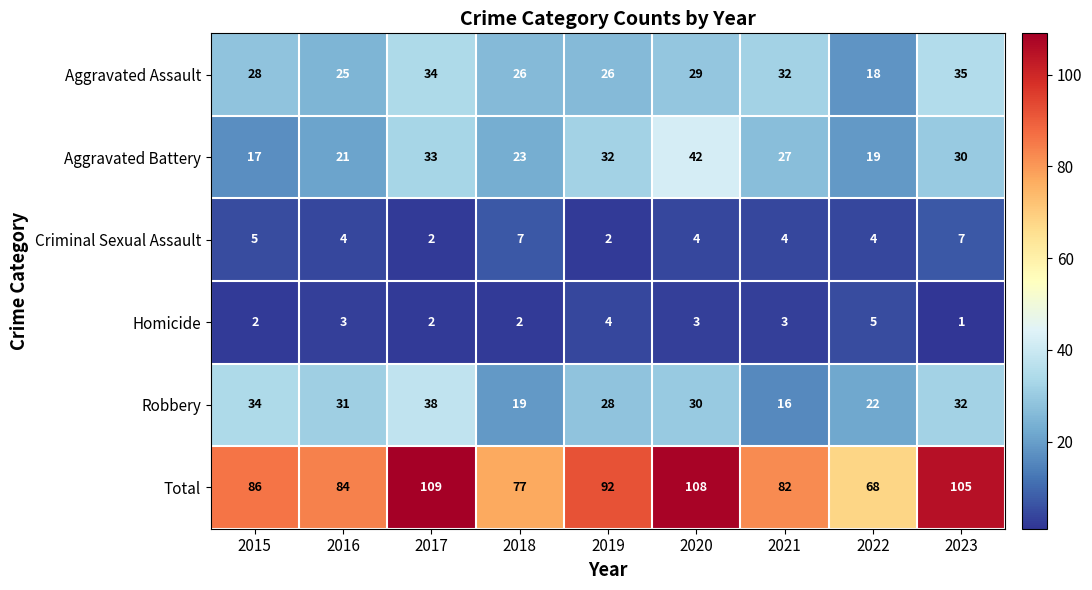

At which label does Criminal Sexual Assault first exceed 4?

2015